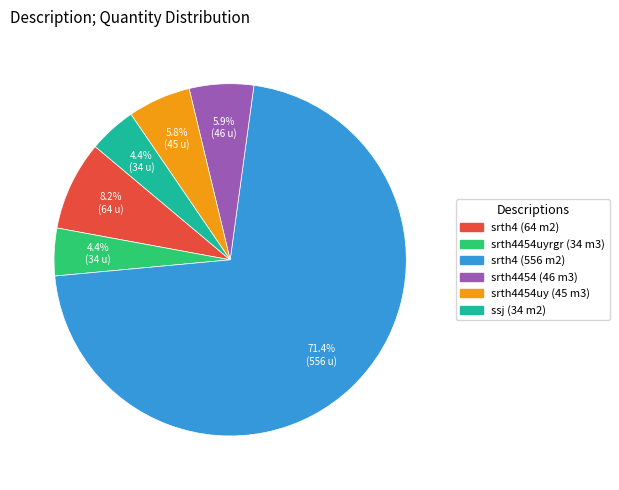

Between srth4454uyrgr (34 m3) and srth4 (556 m2), which is larger?

srth4 (556 m2)